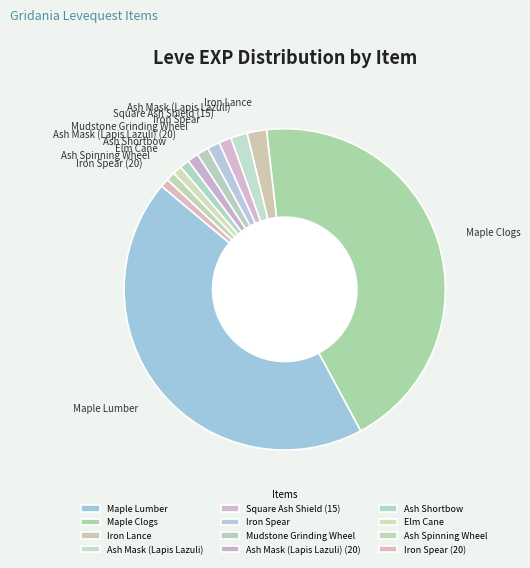

True or false: Elm Cane accounts for 13% of the total.

False